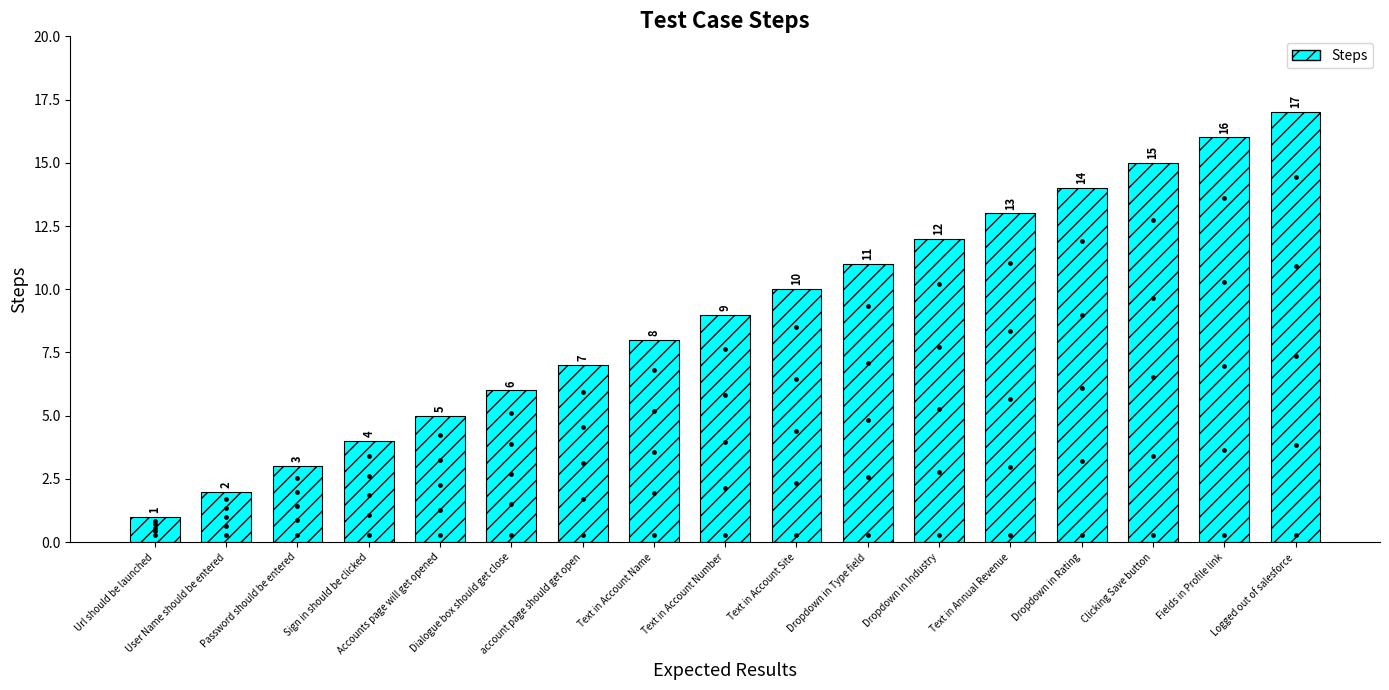

What is the change in value from account page should get open to Text in Account Name?

+1